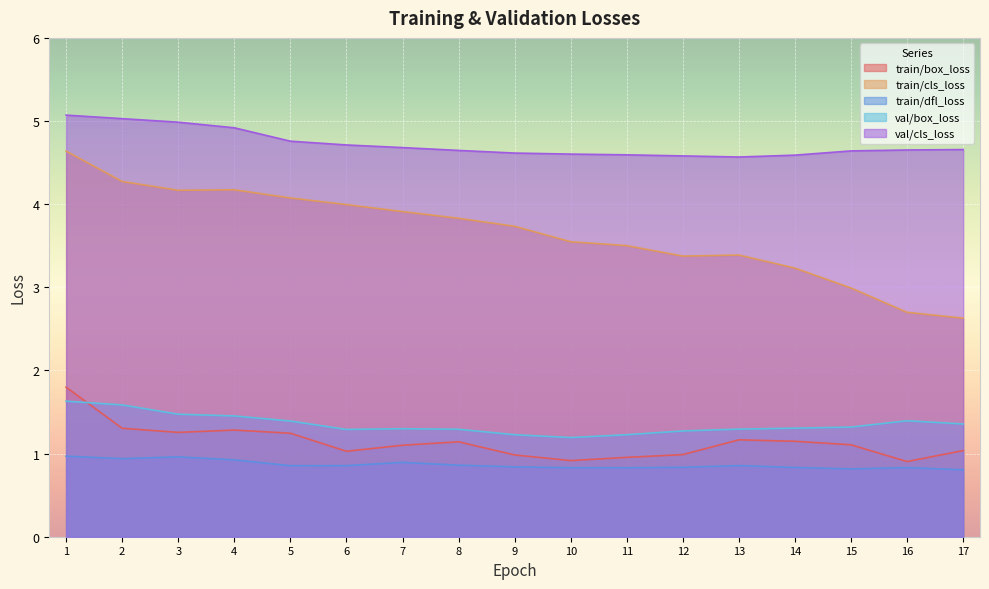

Reading right to left, transcribe all the data shown in this chart.

train/box_loss: 17=1.0	16=0.9	15=1.1	14=1.1	13=1.2	12=1.0	11=1.0	10=0.9	9=1.0	8=1.1	7=1.1	6=1.0	5=1.2	4=1.3	3=1.3	2=1.3	1=1.8
train/cls_loss: 17=2.6	16=2.7	15=3.0	14=3.2	13=3.4	12=3.4	11=3.5	10=3.5	9=3.7	8=3.8	7=3.9	6=4.0	5=4.1	4=4.2	3=4.2	2=4.3	1=4.6
train/dfl_loss: 17=0.8	16=0.8	15=0.8	14=0.8	13=0.9	12=0.8	11=0.8	10=0.8	9=0.8	8=0.9	7=0.9	6=0.9	5=0.9	4=0.9	3=1.0	2=0.9	1=1.0
val/box_loss: 17=1.4	16=1.4	15=1.3	14=1.3	13=1.3	12=1.3	11=1.2	10=1.2	9=1.2	8=1.3	7=1.3	6=1.3	5=1.4	4=1.5	3=1.5	2=1.6	1=1.6
val/cls_loss: 17=4.7	16=4.7	15=4.6	14=4.6	13=4.6	12=4.6	11=4.6	10=4.6	9=4.6	8=4.6	7=4.7	6=4.7	5=4.8	4=4.9	3=5.0	2=5.0	1=5.1